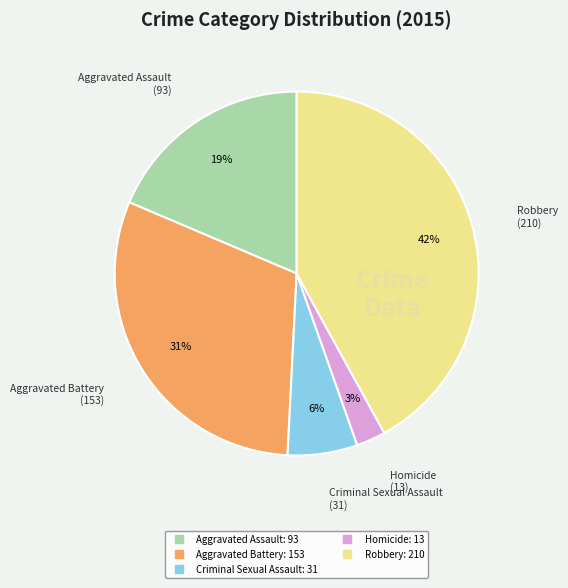

What is the largest slice in the pie chart?

Robbery